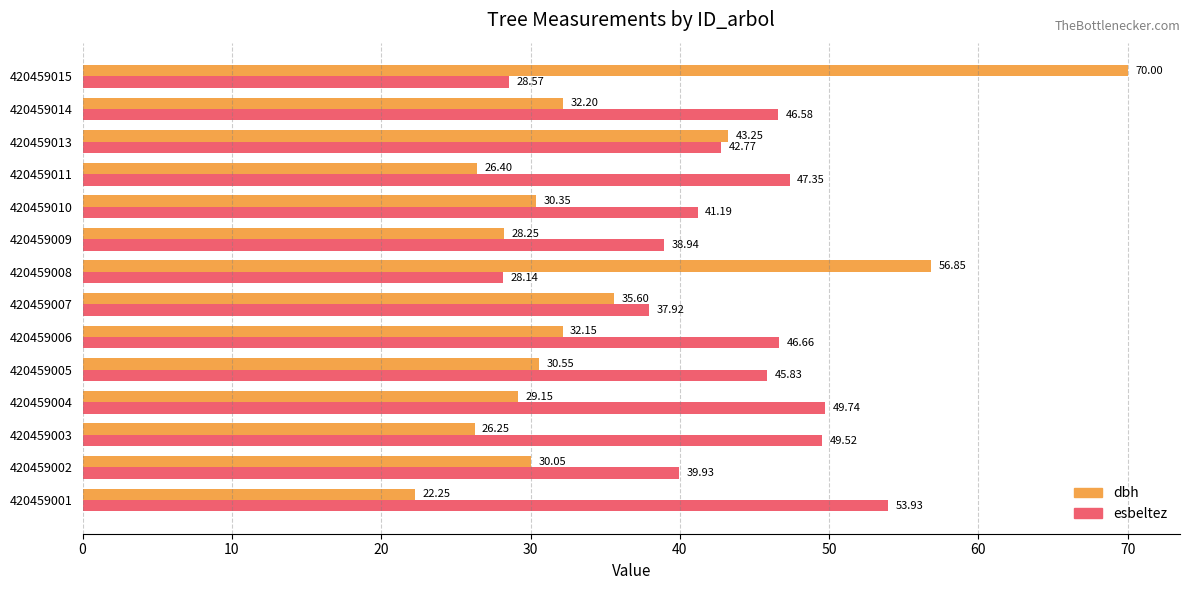

What is the difference between the esbeltez values at 420459015 and 420459014?

18.0